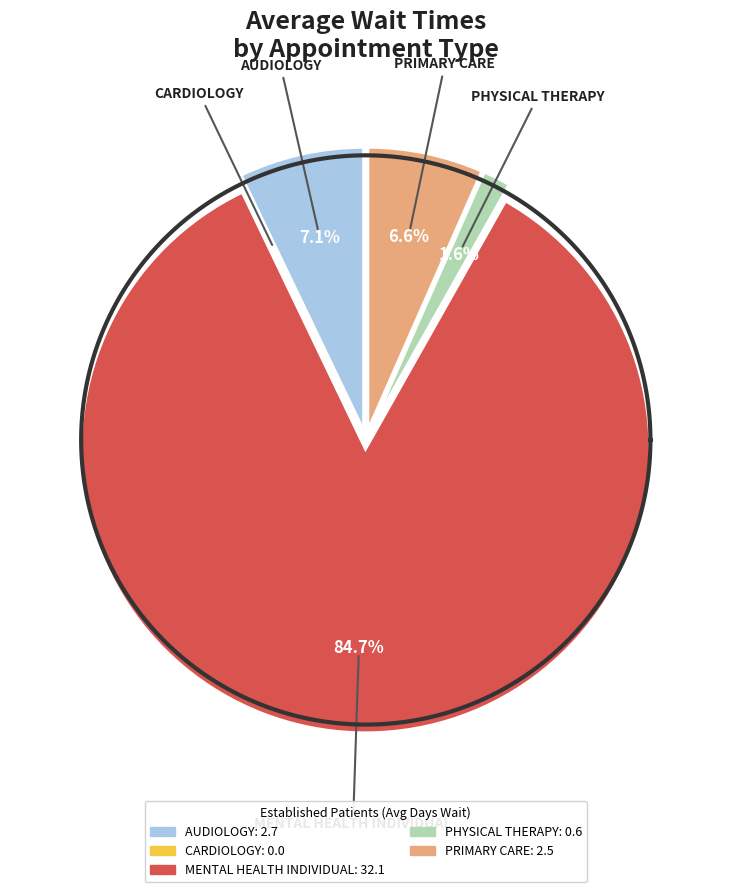

Rank the categories by value from highest to lowest.

MENTAL HEALTH INDIVIDUAL, AUDIOLOGY, PRIMARY CARE, PHYSICAL THERAPY, CARDIOLOGY